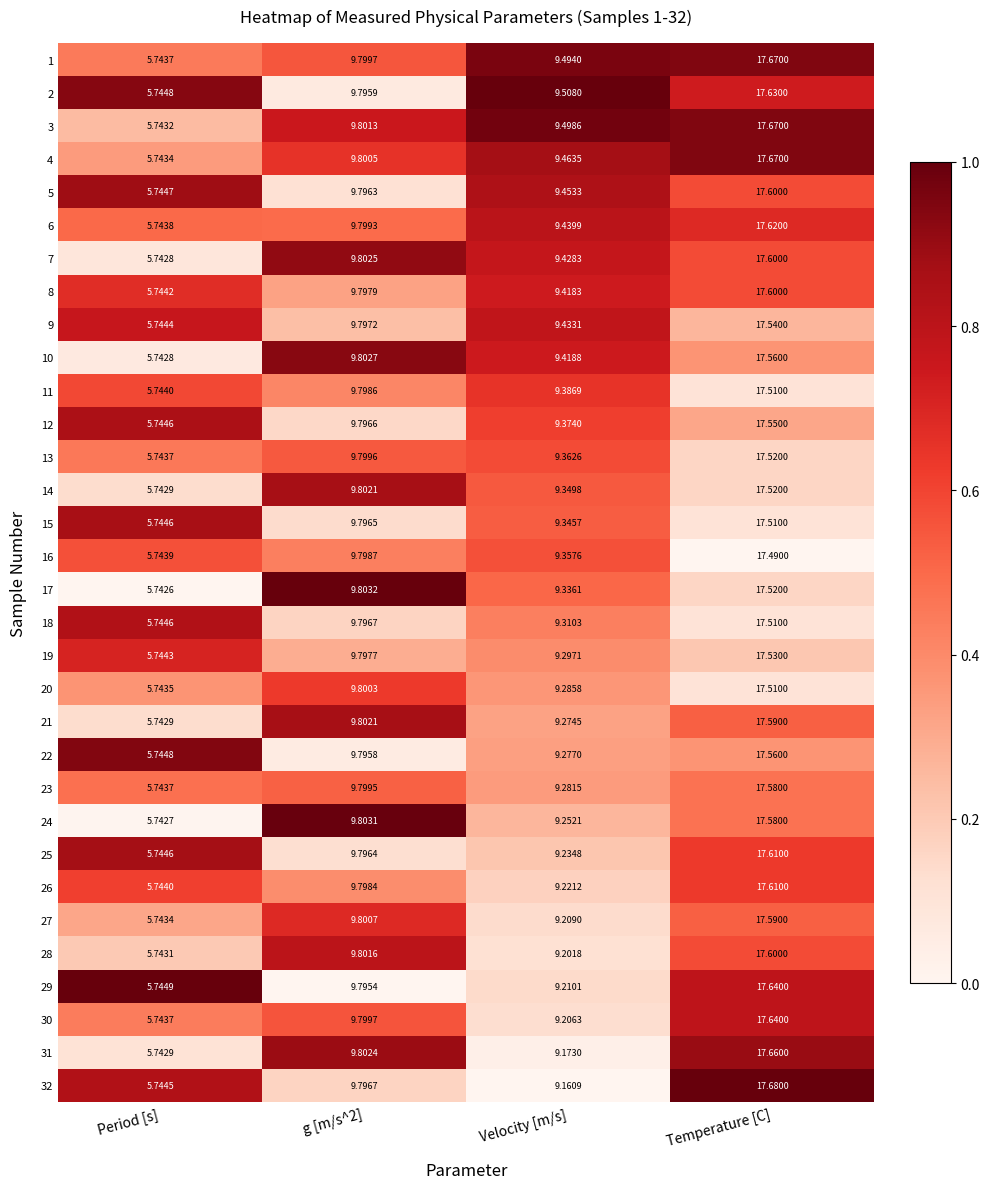

Which category has the highest value in the 30 series?

Temperature [C]